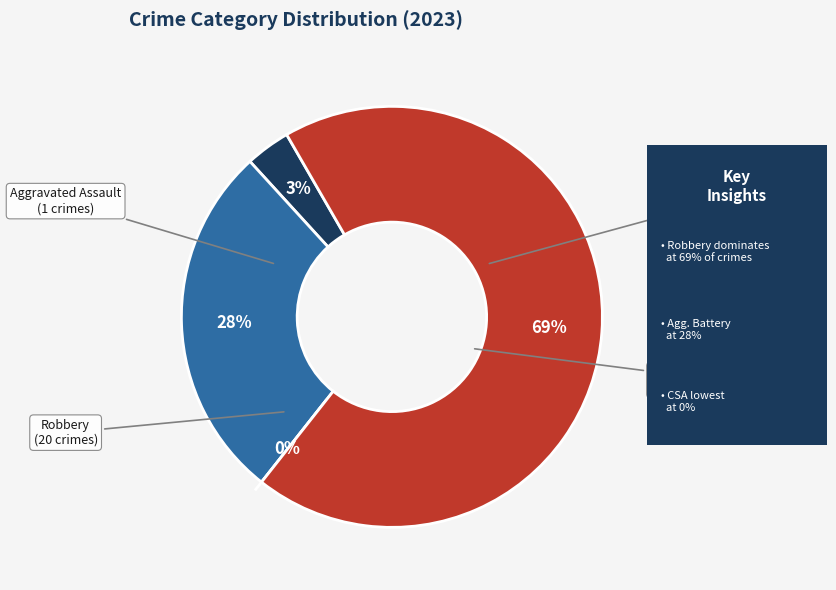

Which slice is the largest?

Robbery